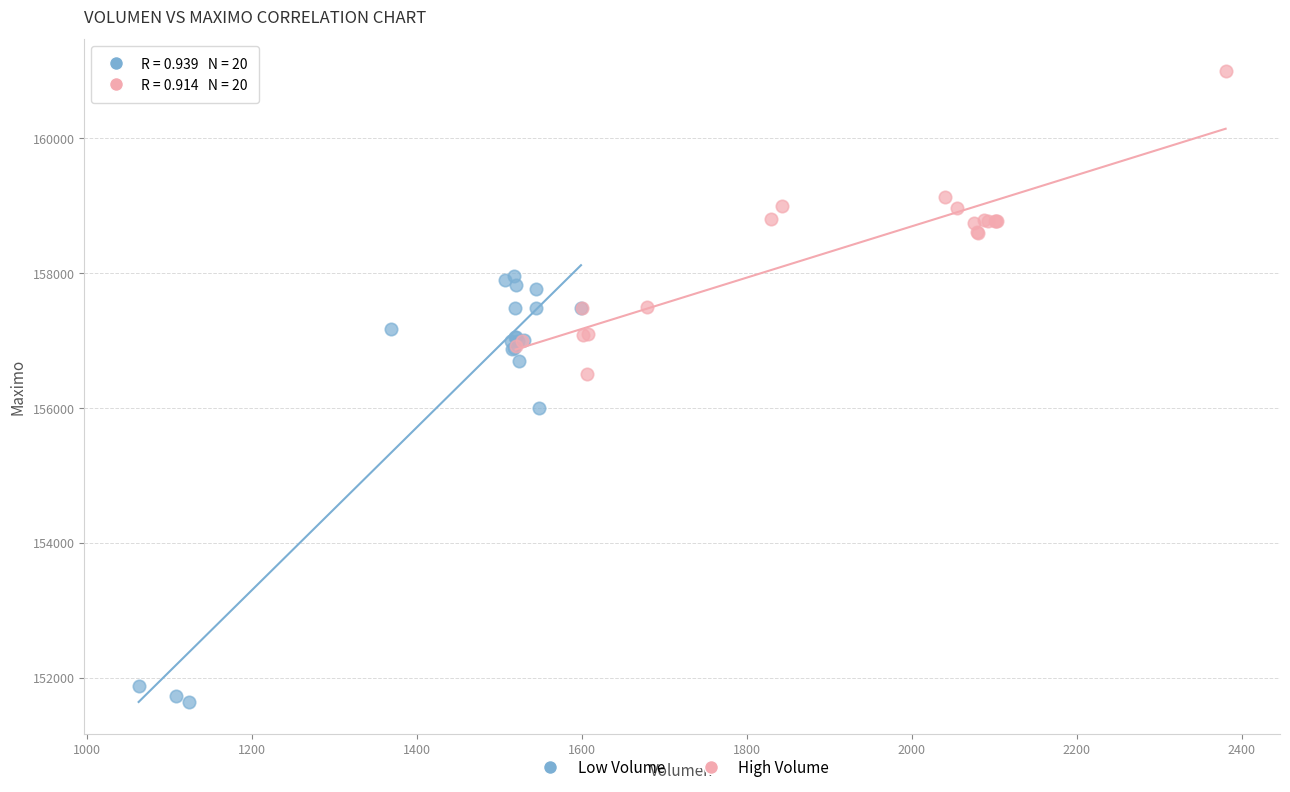

Which series reaches the maximum Y coordinate?

High Volume